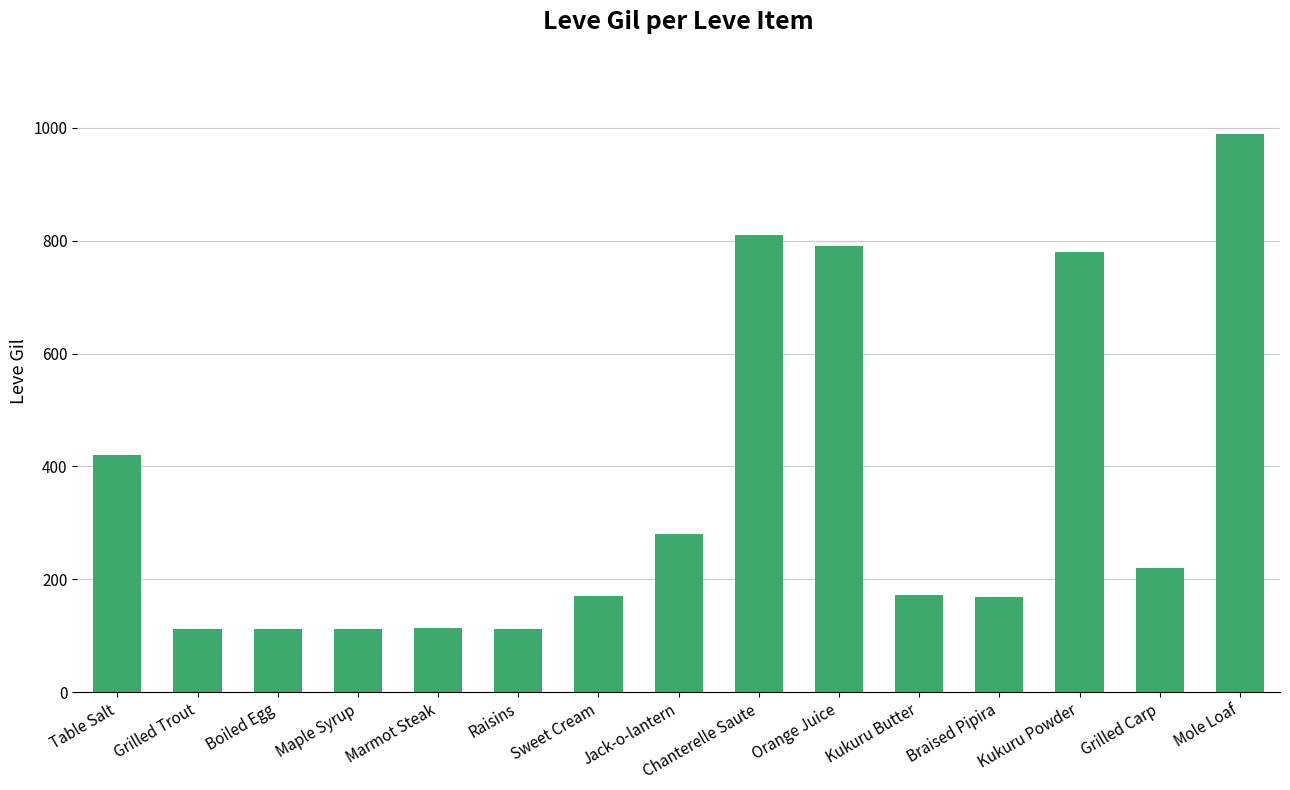

What is the change in value from Table Salt to Orange Juice?

+370